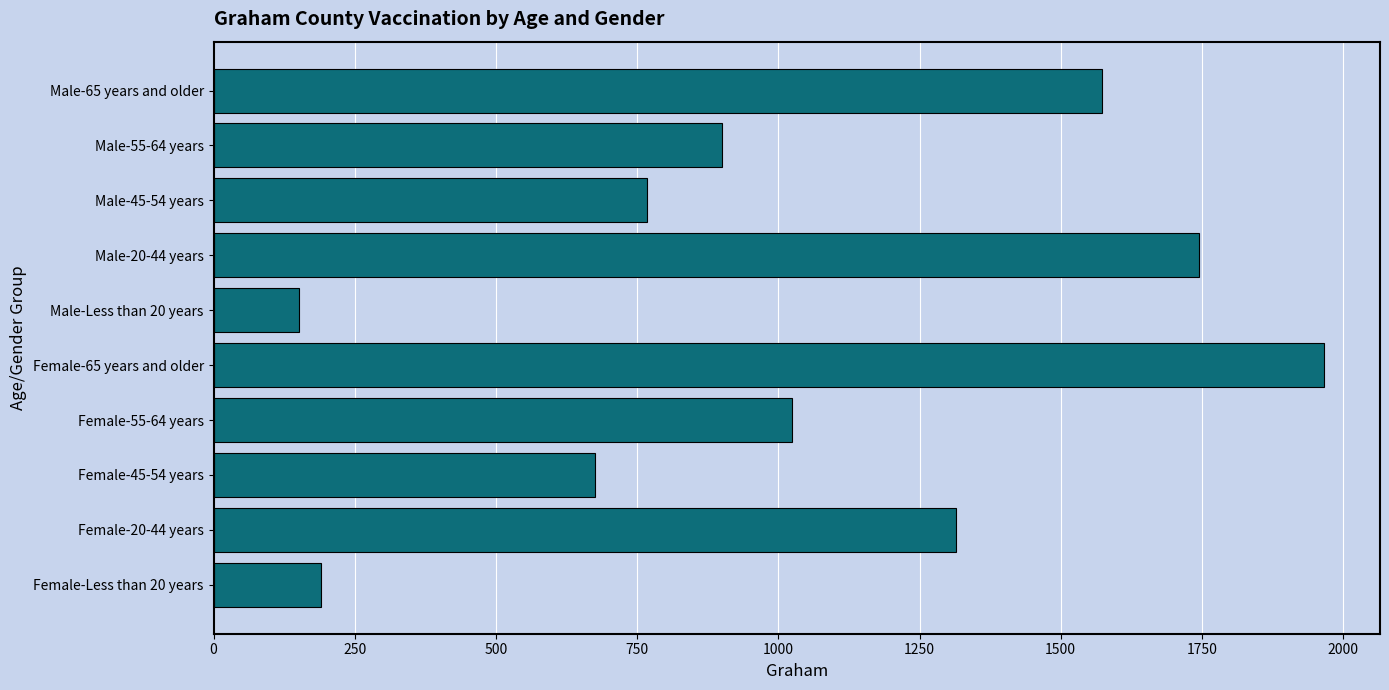

Reading top to bottom, list all the values displayed in this chart.

1573	901	768	1745	151	1967	1025	675	1315	190